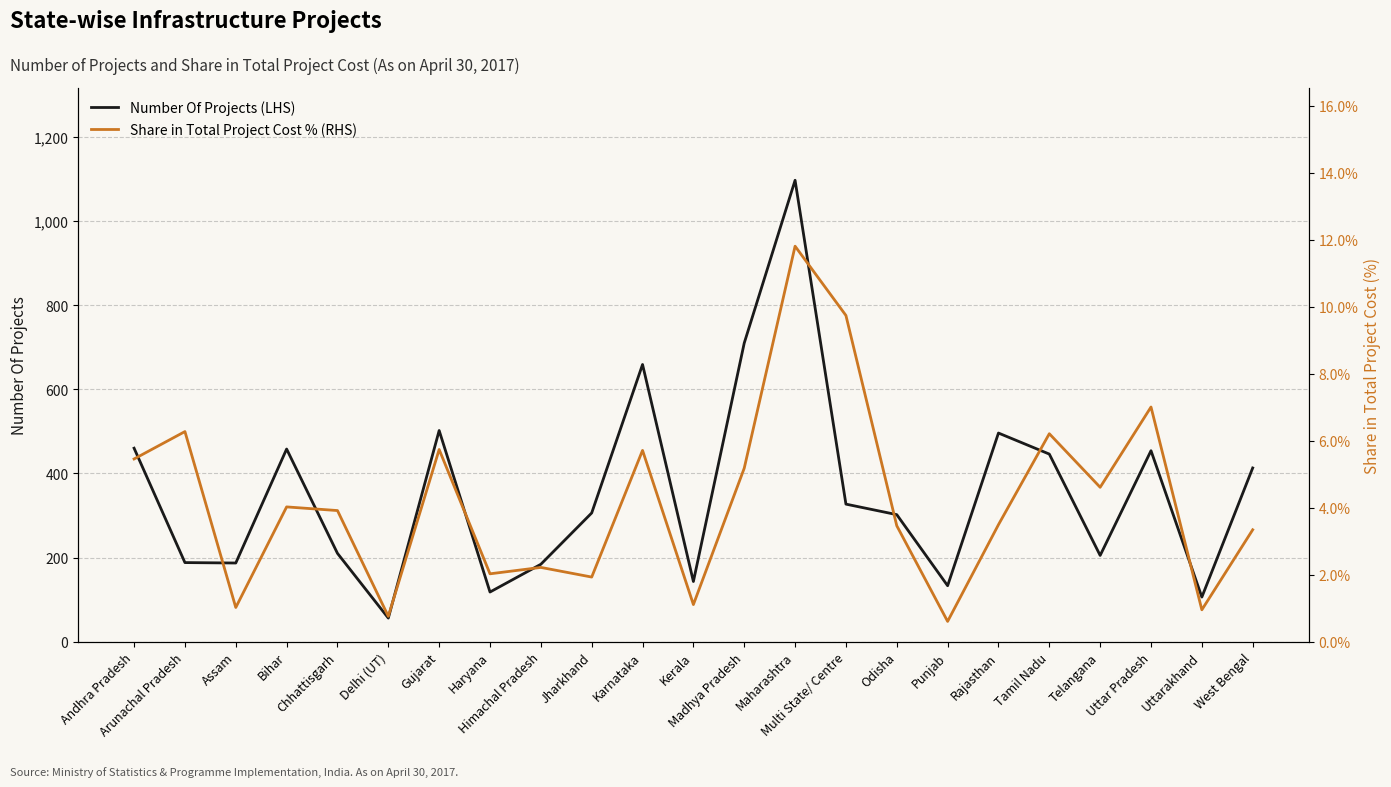

True or false: Number Of Projects (LHS) and Share in Total Project Cost % (RHS) intersect in this chart.

False